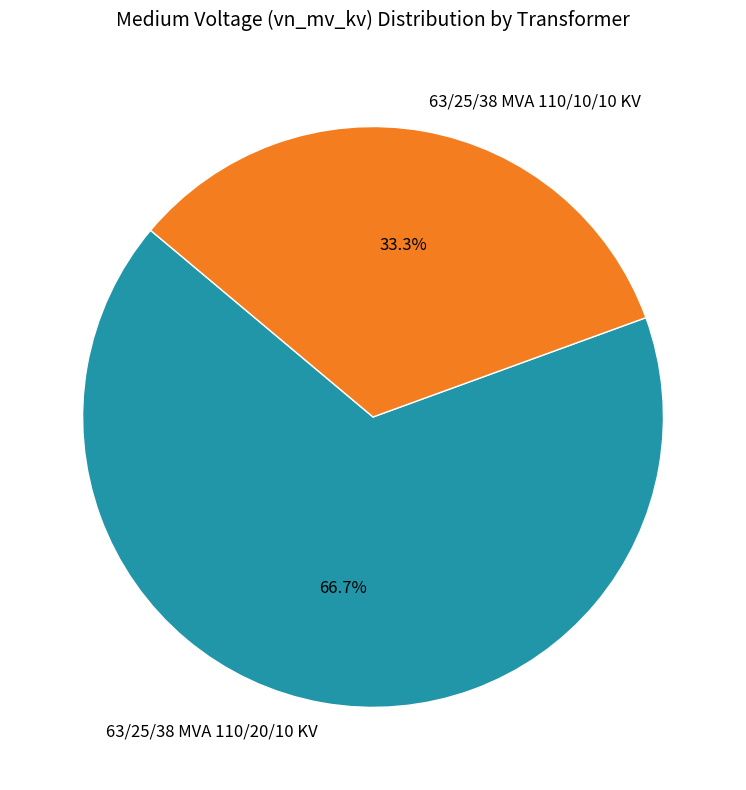

Is there a majority slice in this chart?

Yes